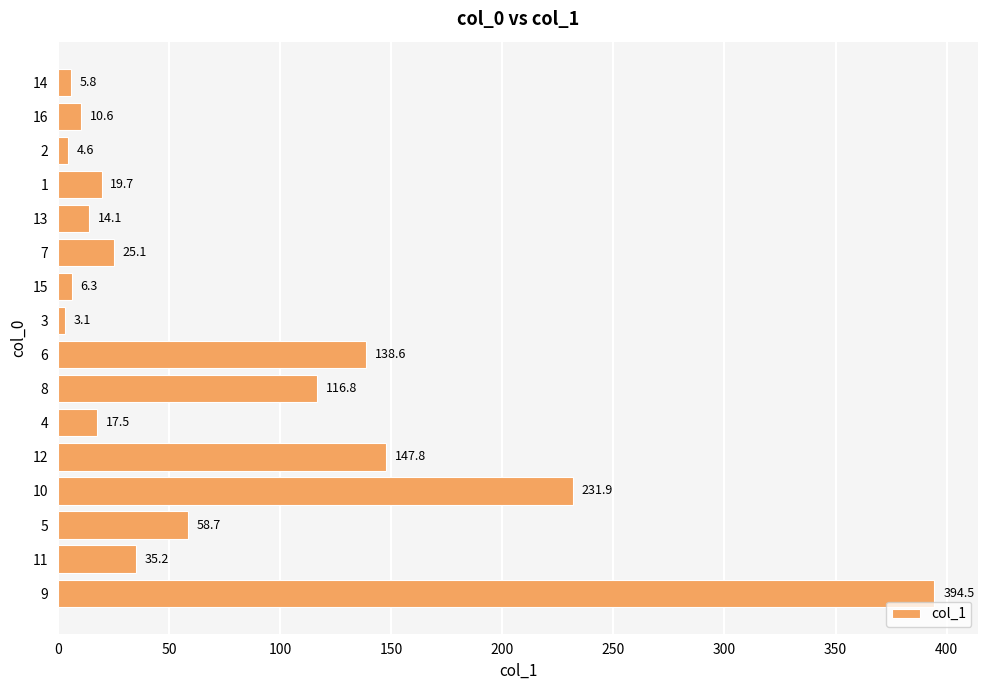

How many data points are less than 25?

8